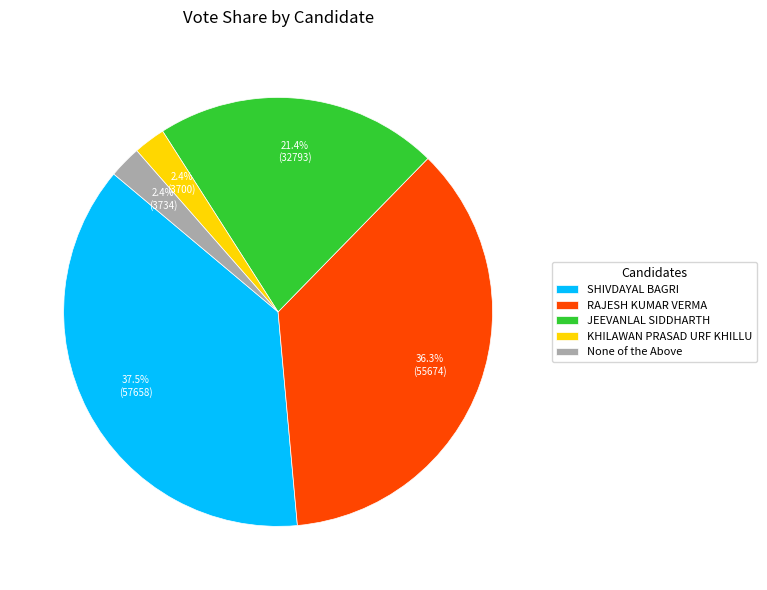

Which has a higher value, JEEVANLAL SIDDHARTH or None of the Above?

JEEVANLAL SIDDHARTH